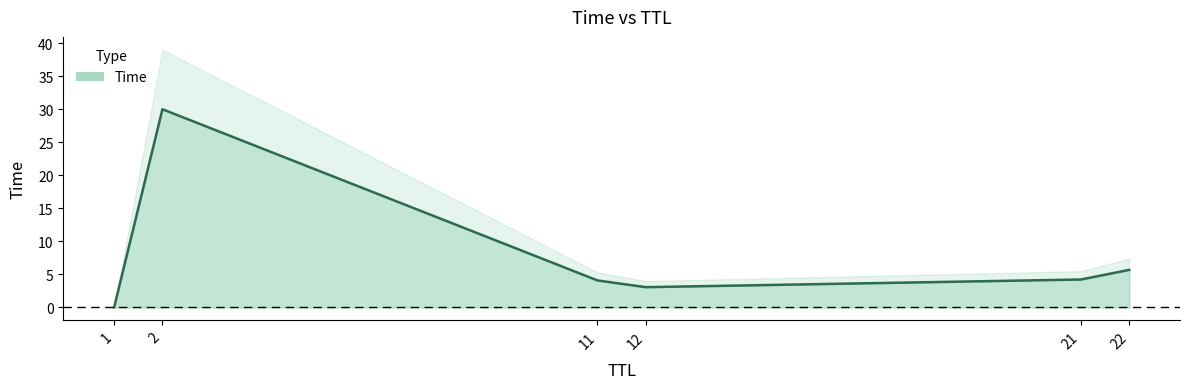

List the labels in order of value, largest first.

2, 22, 21, 11, 12, 1